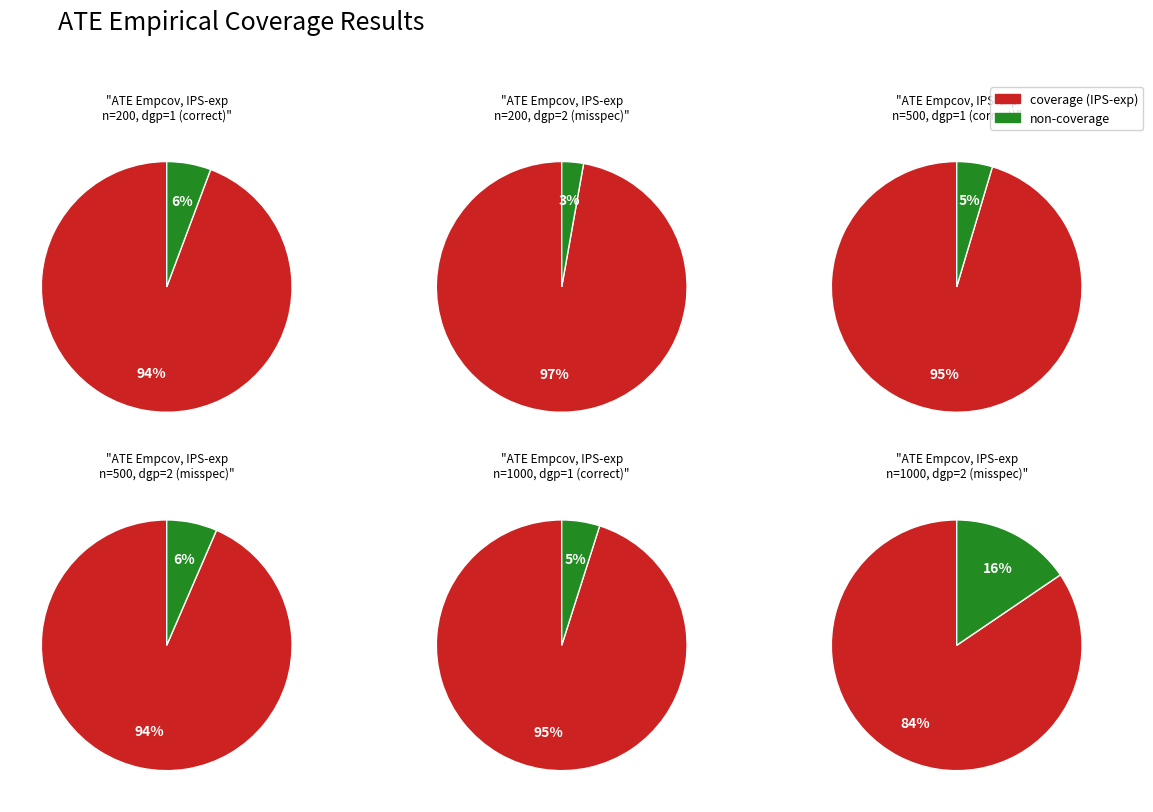

Does Row 2
(n=200, dgp=2) account for over 50% of the chart?

No